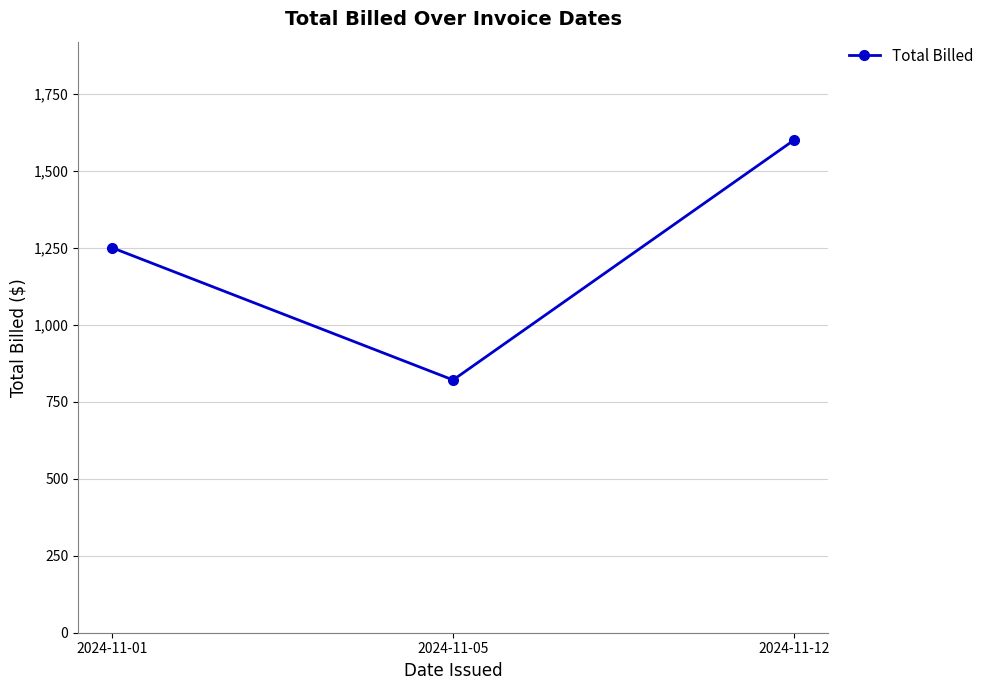

What is the smallest value displayed?

820.8